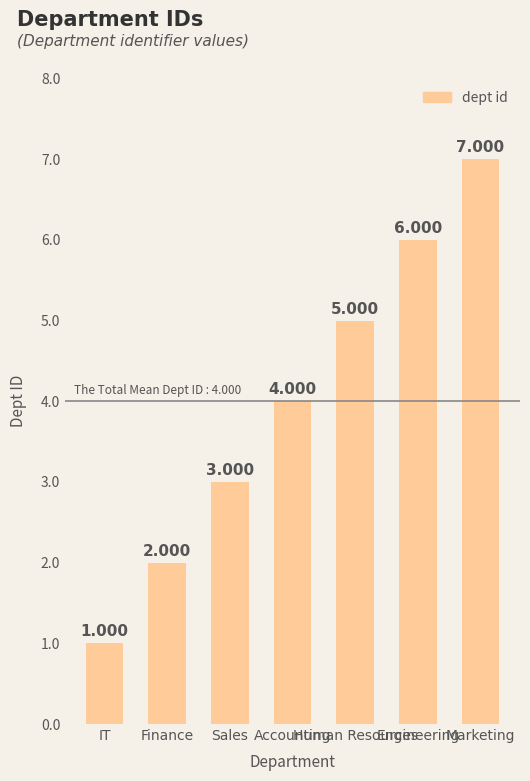

What is the label of the 1st bar from the left?

IT